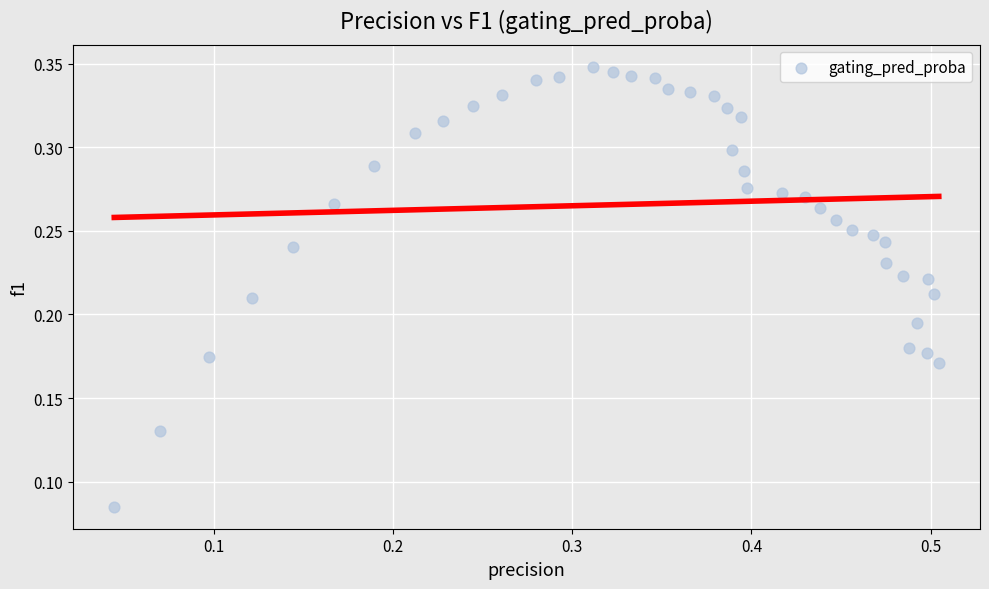

What is the range of X values (max minus min)?

0.5